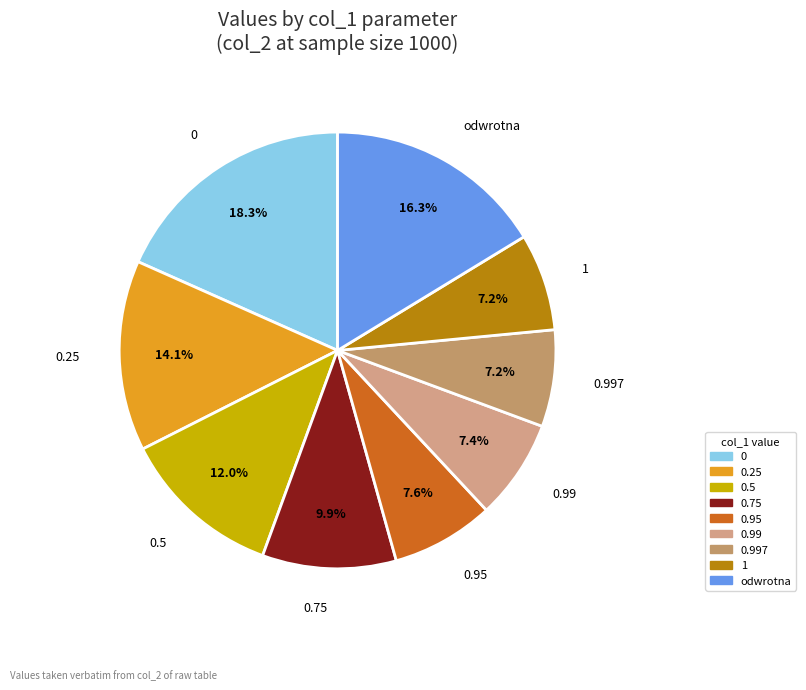

What percentage is the 0.997 slice, to the nearest percent?

7%